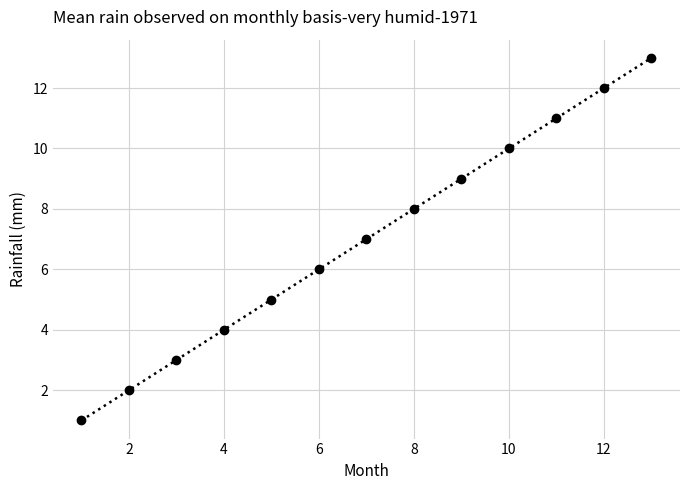

What is the greatest value displayed?

13